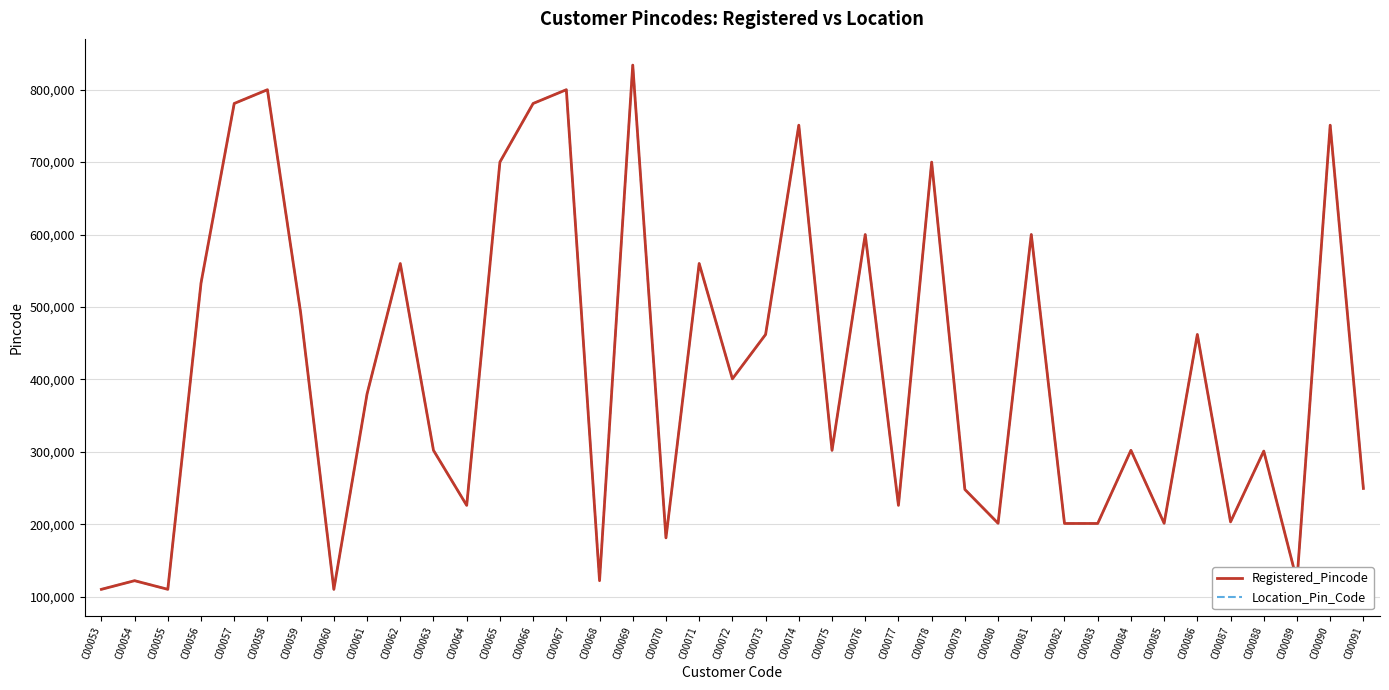

Does the chart display data point markers on the line(s)?

No